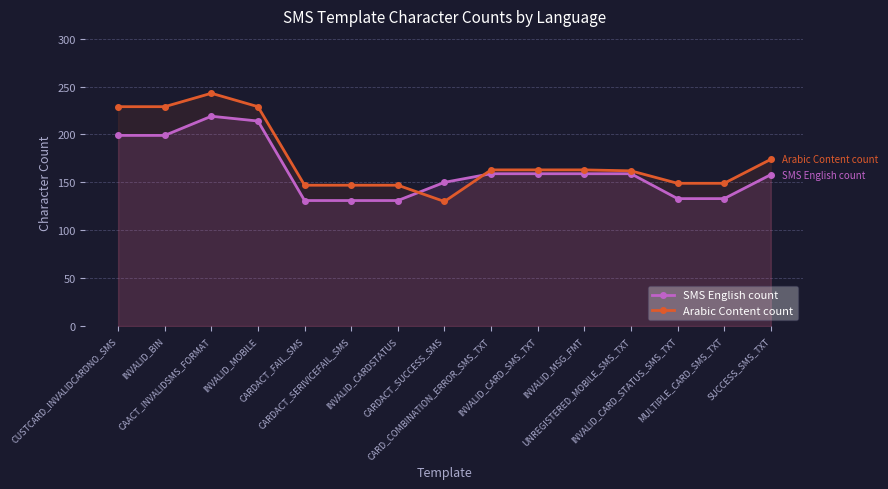

What is the label of the 3rd point from the left?

CAACT_INVALIDSMS_FORMAT